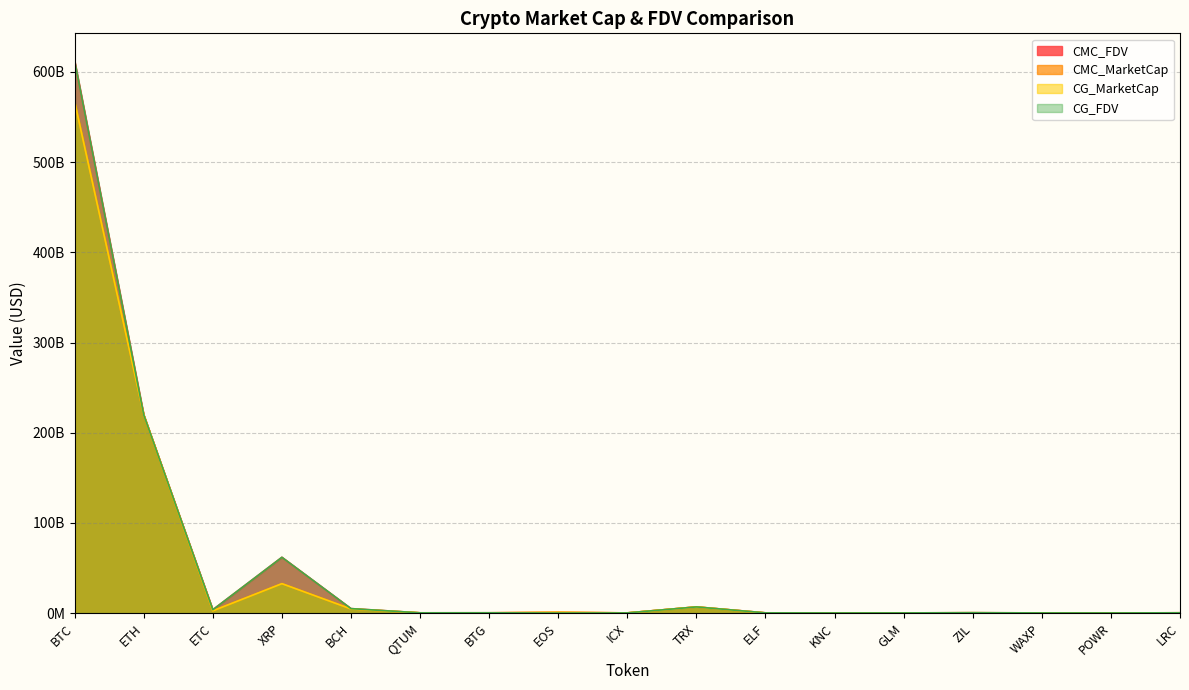

Which category has the highest value in the CMC_FDV series?

BTC